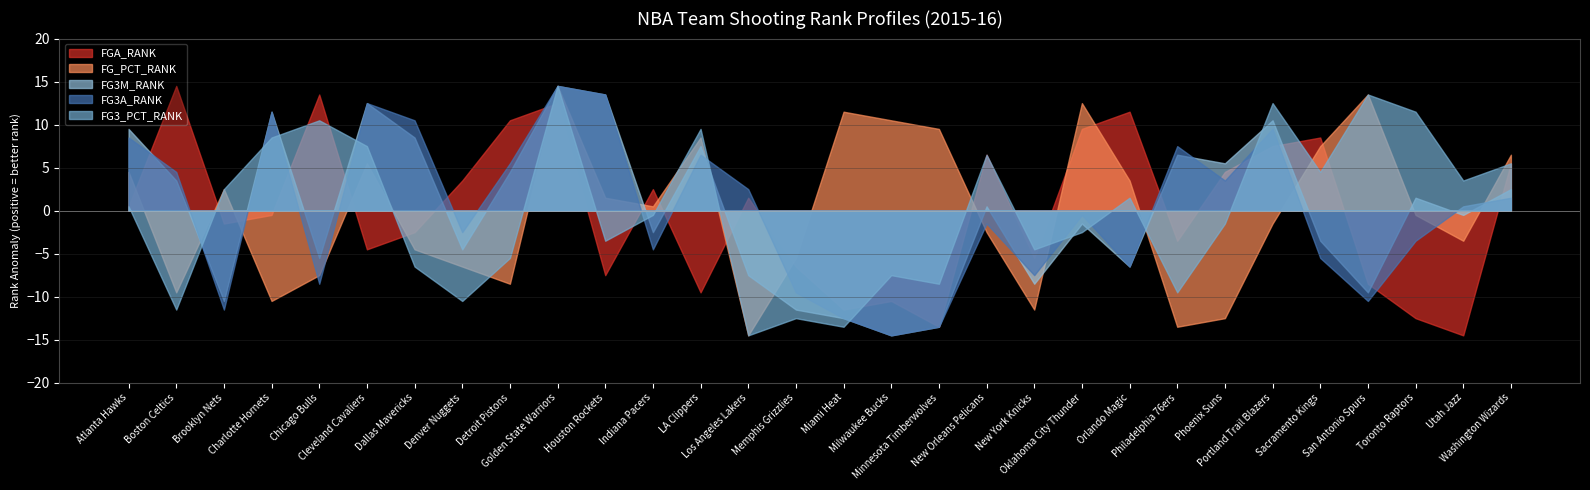

How many distinct data groups are displayed?

5